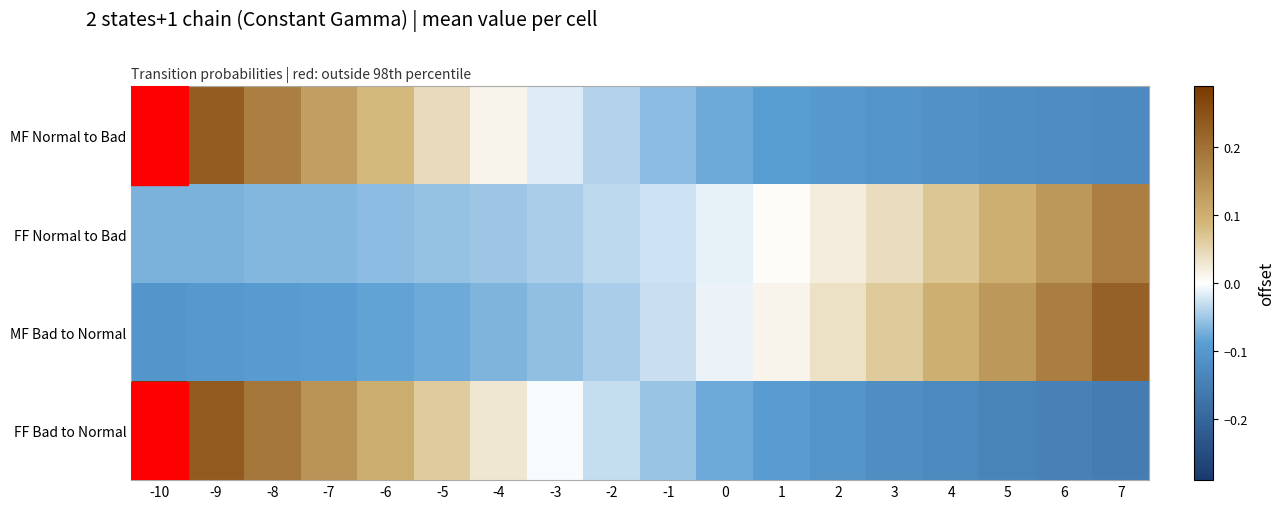

Which series changed the most between 3 and 6?

MF Bad to Normal